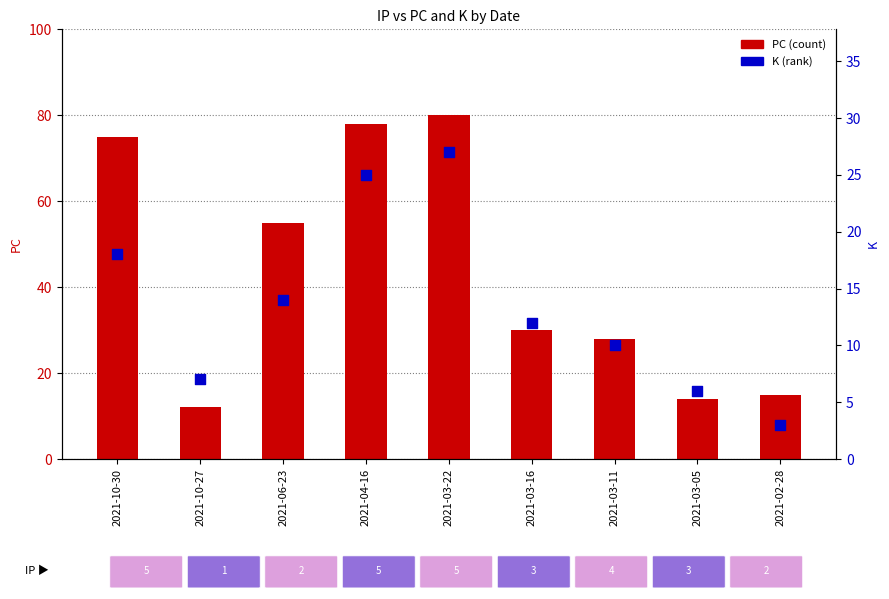

What is the total value across all series at 2021-10-27?

19